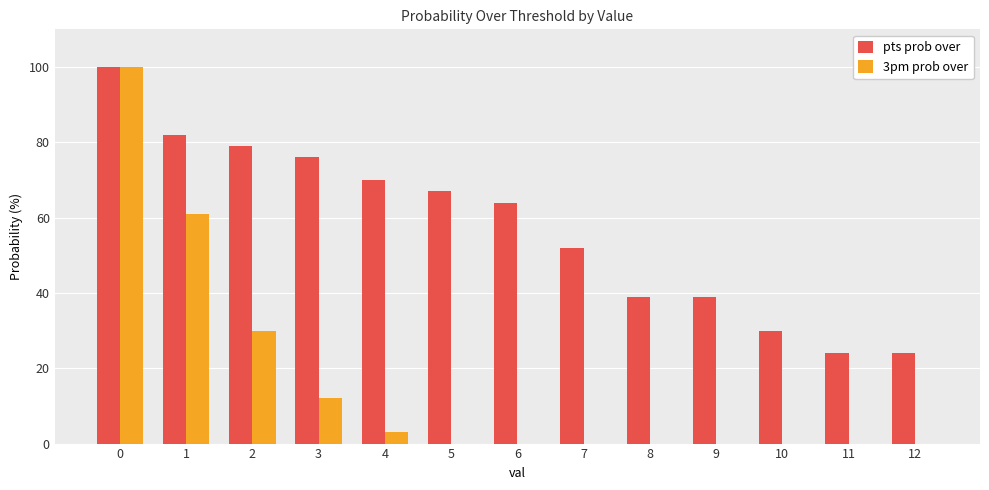

How many series are shown in this chart?

2